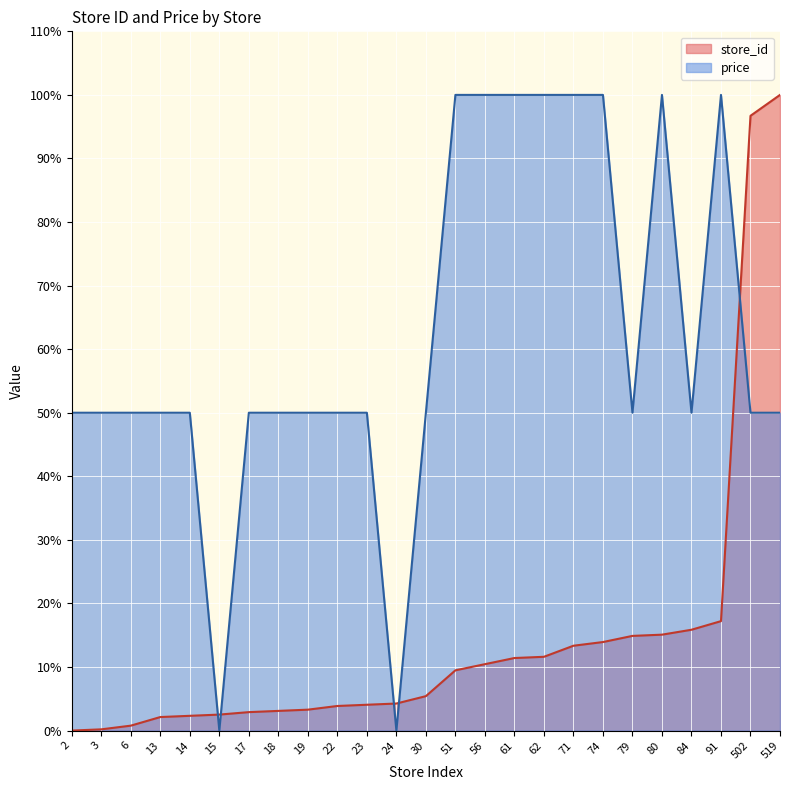

True or false: store_id has a value of 7.2 at 62.

False